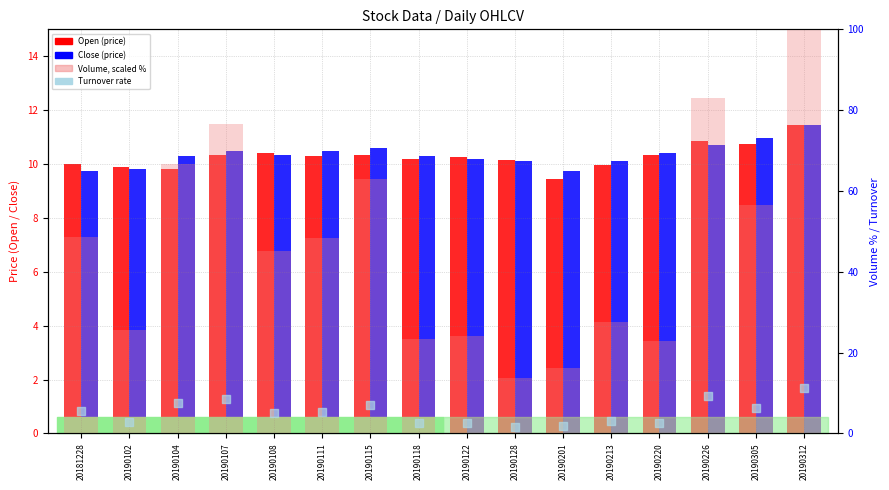

At how many categories does at least one series exceed 55?

6